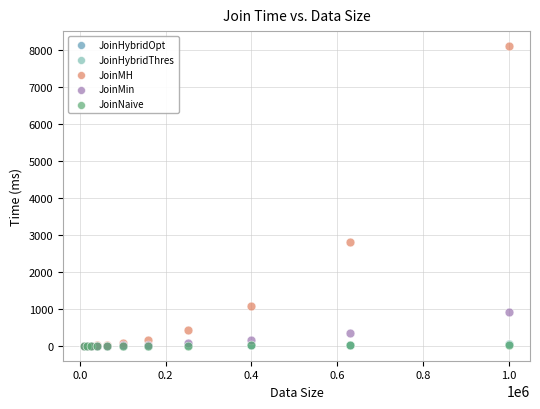

Which series contains the highest Y value?

JoinMH